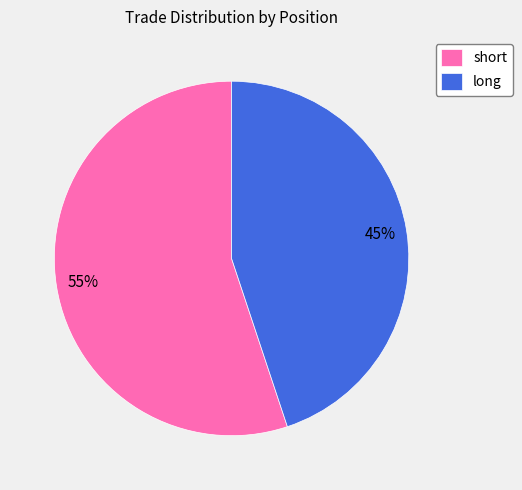

The short slice represents 46% of the pie. True or false?

False